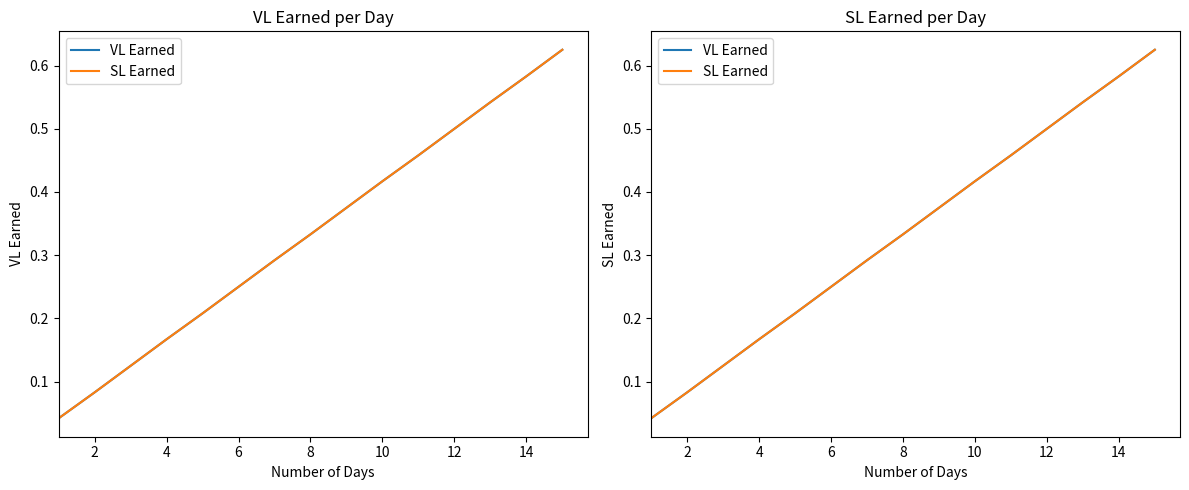

Between 6 and 12, which series saw the biggest shift?

VL Earned